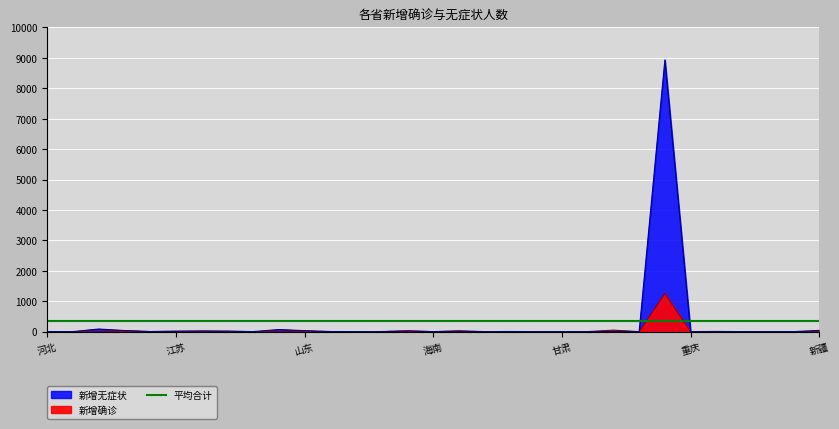

At which label does 新增无症状 reach its minimum?

山西